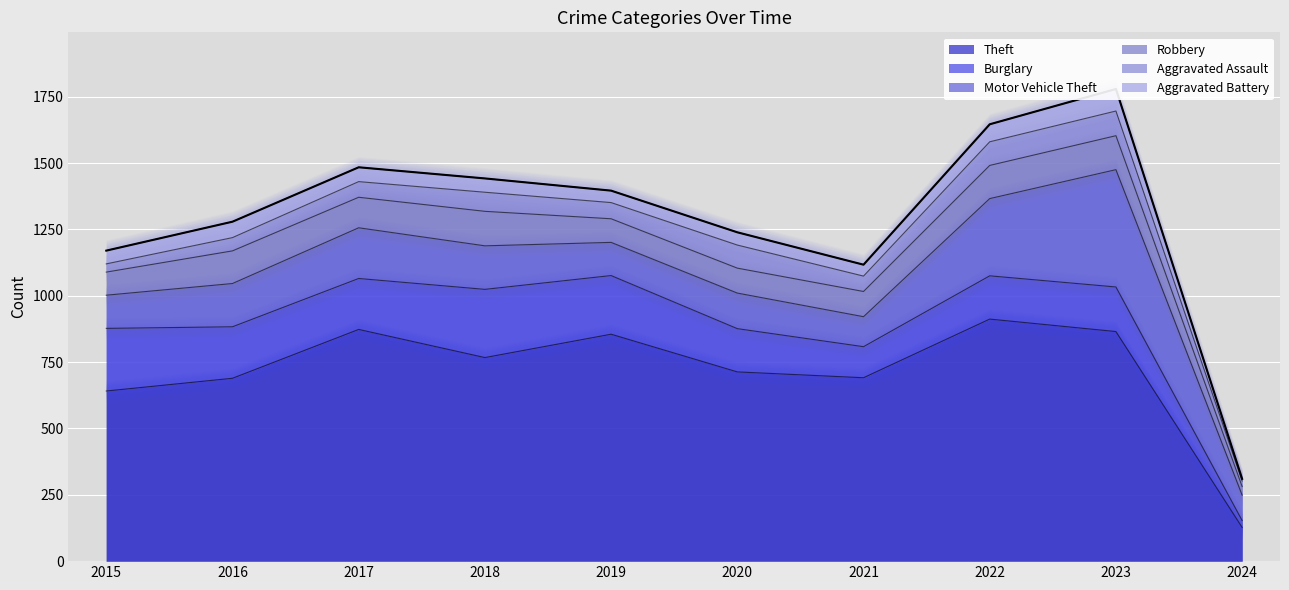

What is the sum of all values?

12862